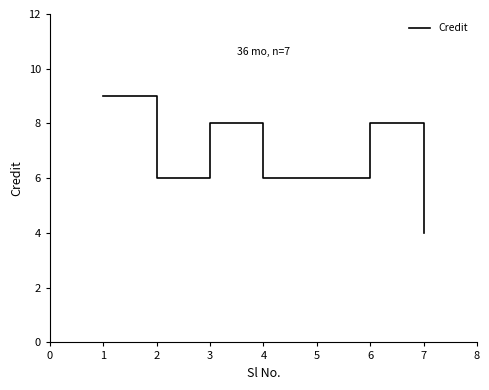

Approximately how many times larger is the value at 4 compared to 2?

1.0